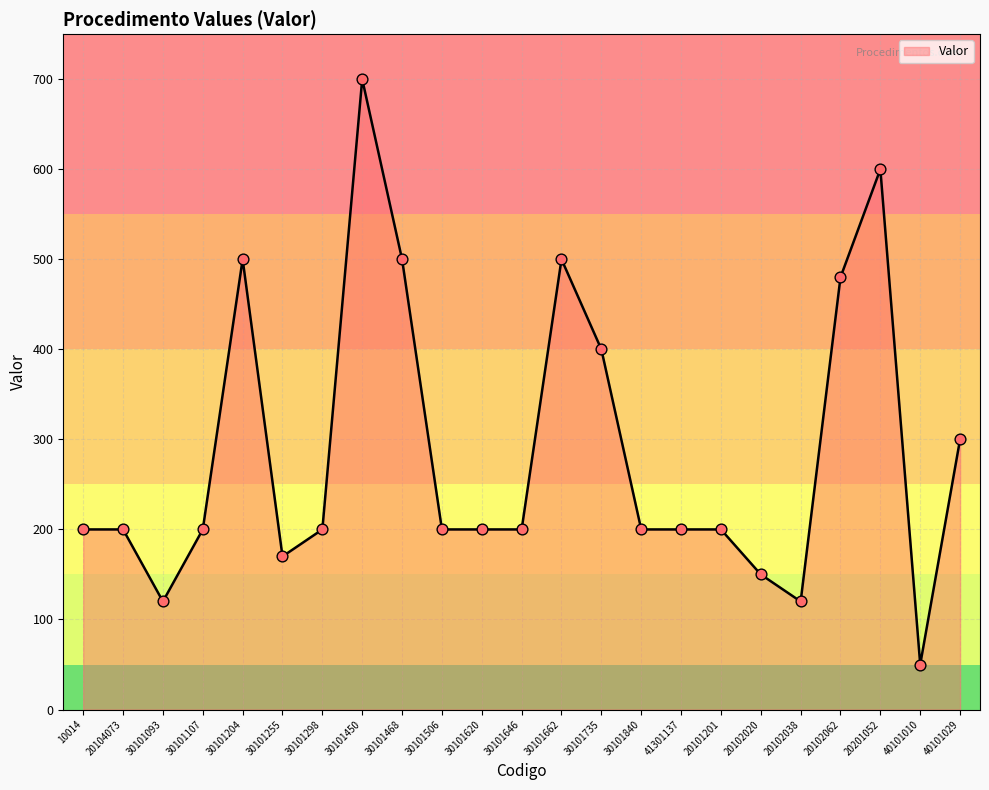

Between 30101093 and 20102062, which is larger?

20102062